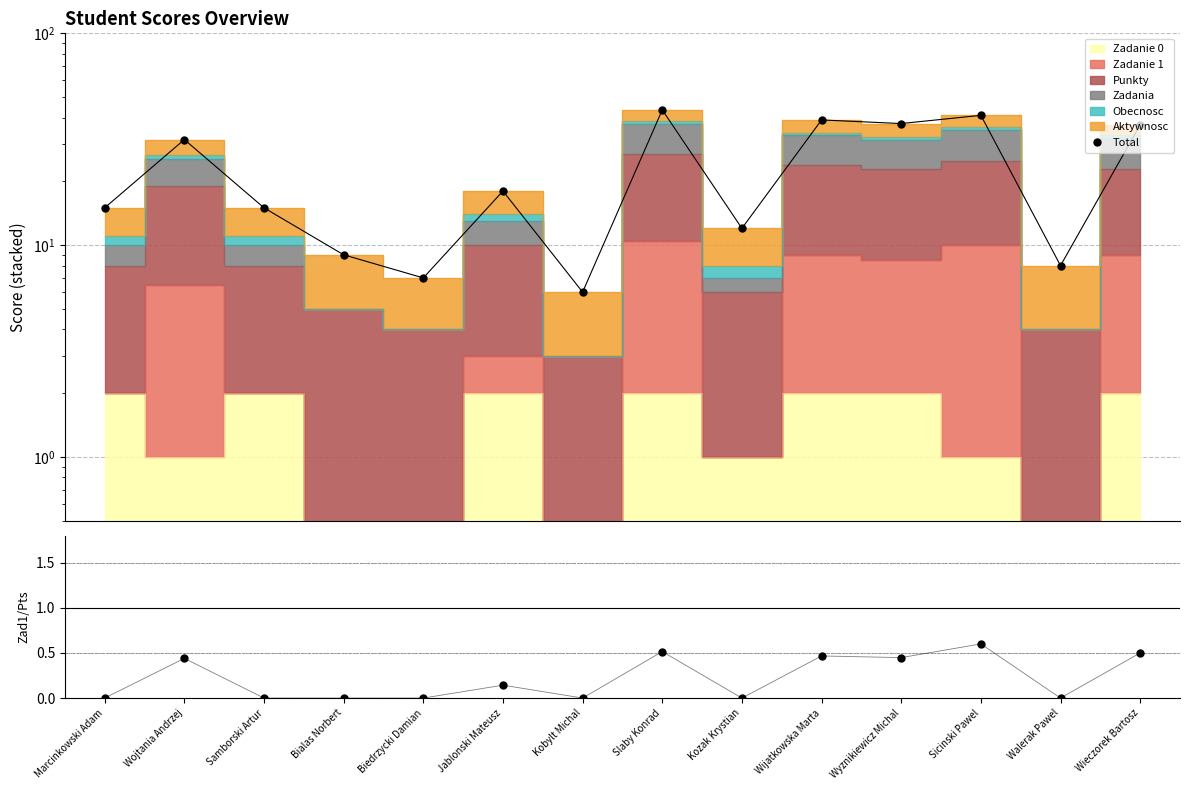

What position from the right is Walerak Pawel?

2